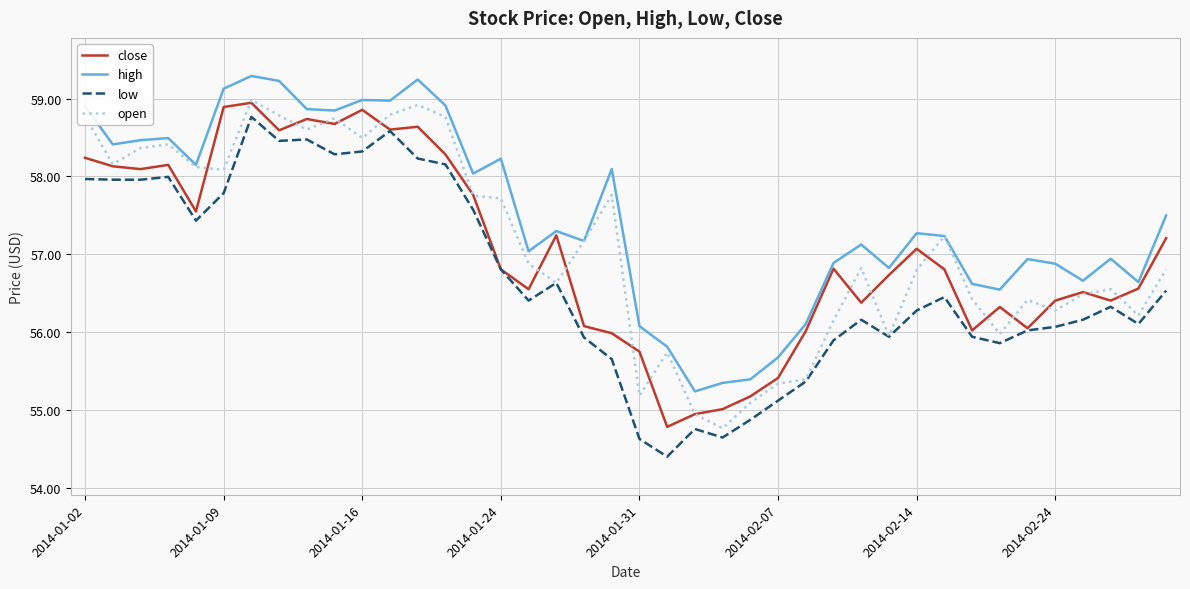

What are all the series names shown in the legend?

close, high, low, open